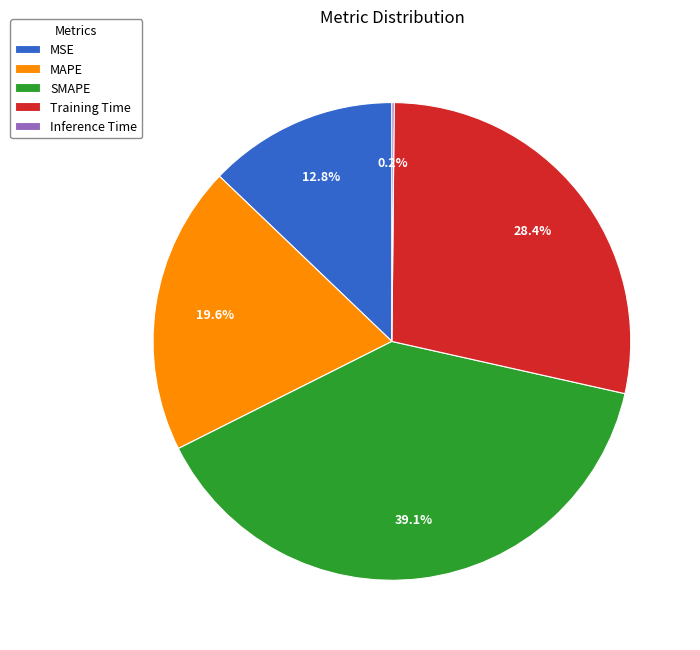

The Training Time slice represents 28% of the pie. True or false?

True